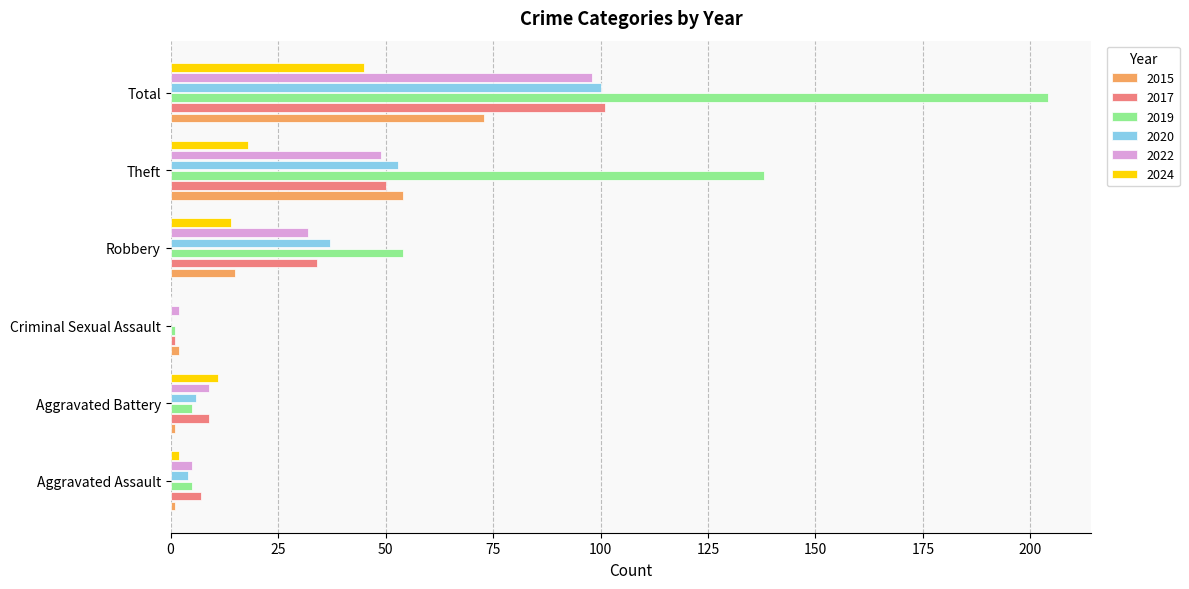

What is the difference between the 2019 values at Aggravated Assault and Total?

199